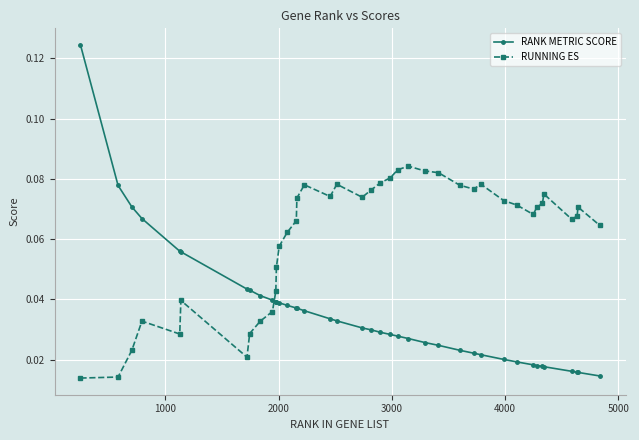

How many RUNNING ES values are between 0 and 1?

40